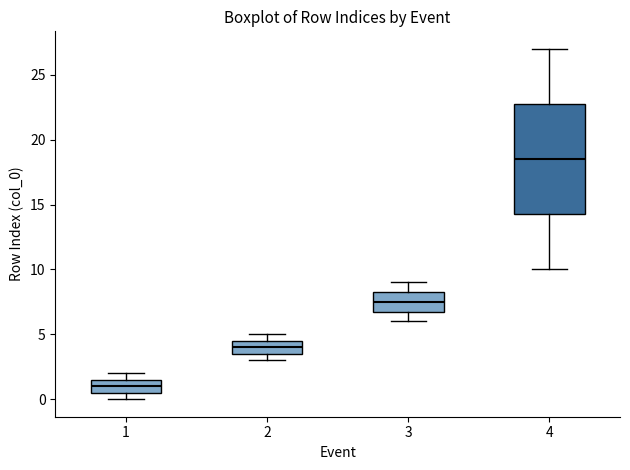

Reading left to right, read every box against the y-axis: the position of its median line, the range the box covers, and the ends of its whiskers. The values are not printed on the chart, so give them approximately, as read against the axis.

1: median 1.0, box 0.5 to 1.5, whiskers 0.0 to 2.0
2: median 4.0, box 3.5 to 4.5, whiskers 3.0 to 5.0
3: median 7.5, box 7.0 to 8.5, whiskers 6.0 to 9.0
4: median 18.5, box 14.5 to 23.0, whiskers 10.0 to 27.0